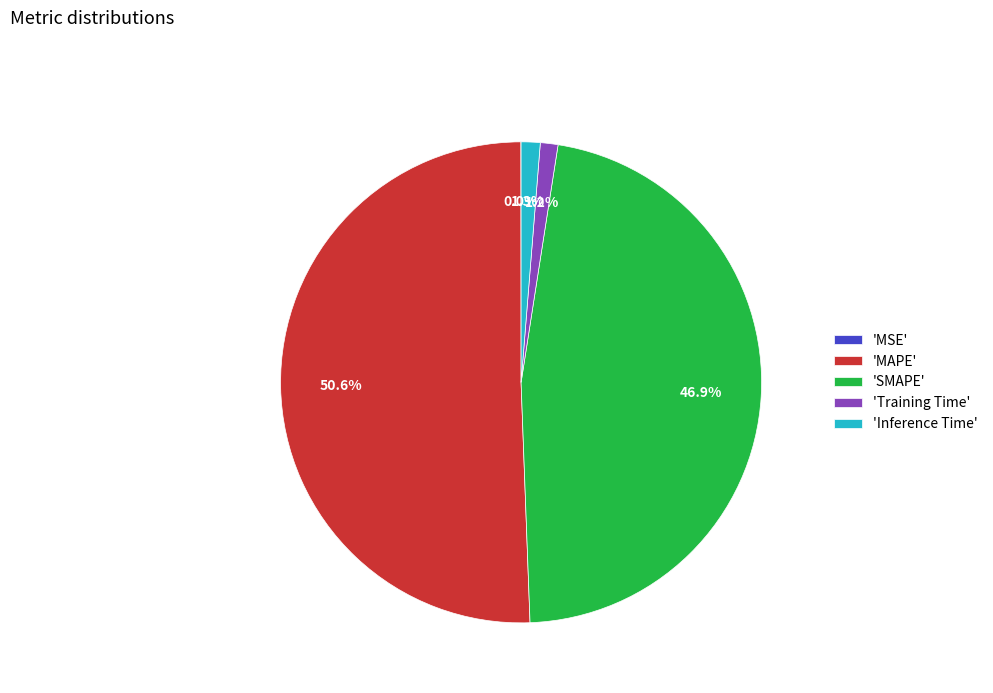

Is there any slice that represents more than half of the pie?

Yes